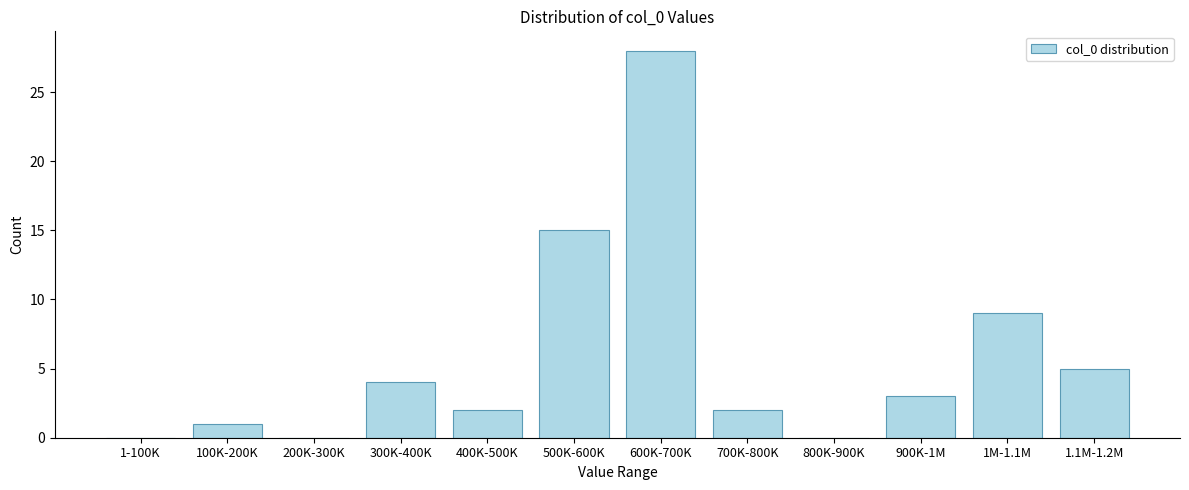

Reading right to left, extract all data points from this chart.

1.1M-1.2M=5	1M-1.1M=9	900K-1M=3	800K-900K=0	700K-800K=2	600K-700K=28	500K-600K=15	400K-500K=2	300K-400K=4	200K-300K=0	100K-200K=1	1-100K=0